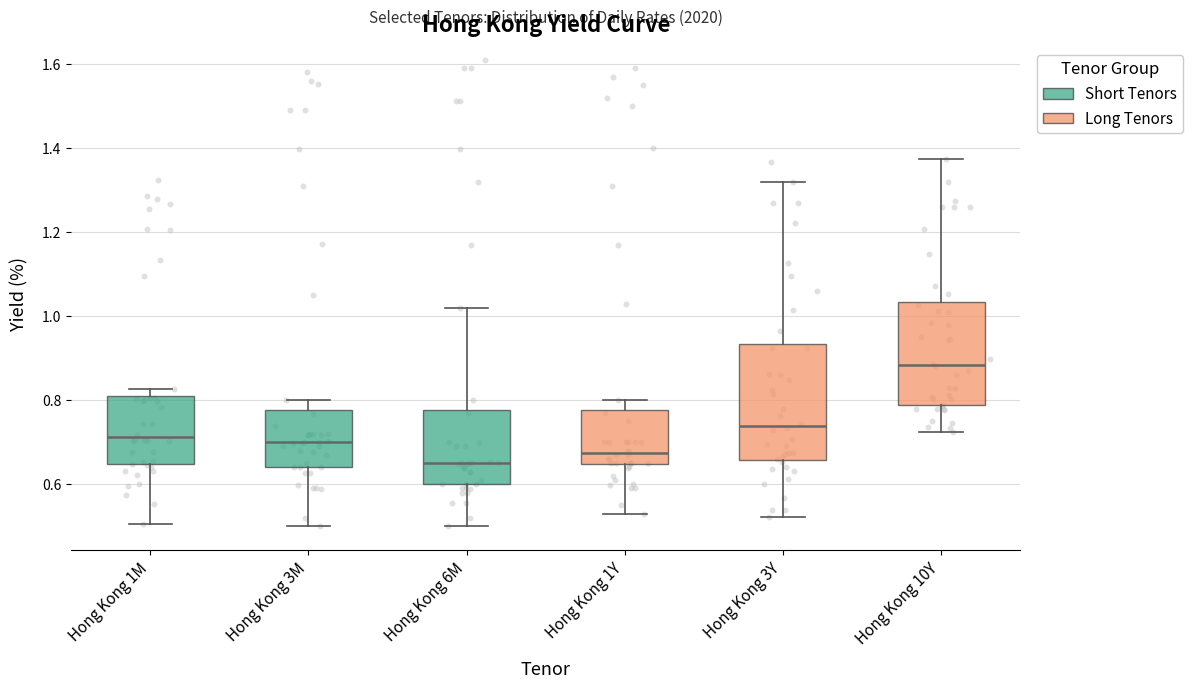

Reading left to right, transcribe this box plot: for each box, give where its median line is, the range the box spans, and where its two whiskers end, as read against the y-axis. The values are not printed on the chart, so give them approximately, as read against the axis.

Hong Kong 1M: median 0.72, box 0.64 to 0.82, whiskers 0.50 to 0.82 (just above the box's upper edge)
Hong Kong 3M: median 0.70, box 0.64 to 0.78, whiskers 0.50 to 0.80
Hong Kong 6M: median 0.64, box 0.60 to 0.78, whiskers 0.50 to 1.02
Hong Kong 1Y: median 0.68, box 0.64 to 0.78, whiskers 0.54 to 0.80
Hong Kong 3Y: median 0.74, box 0.66 to 0.94, whiskers 0.52 to 1.32
Hong Kong 10Y: median 0.88, box 0.78 to 1.04, whiskers 0.72 to 1.38